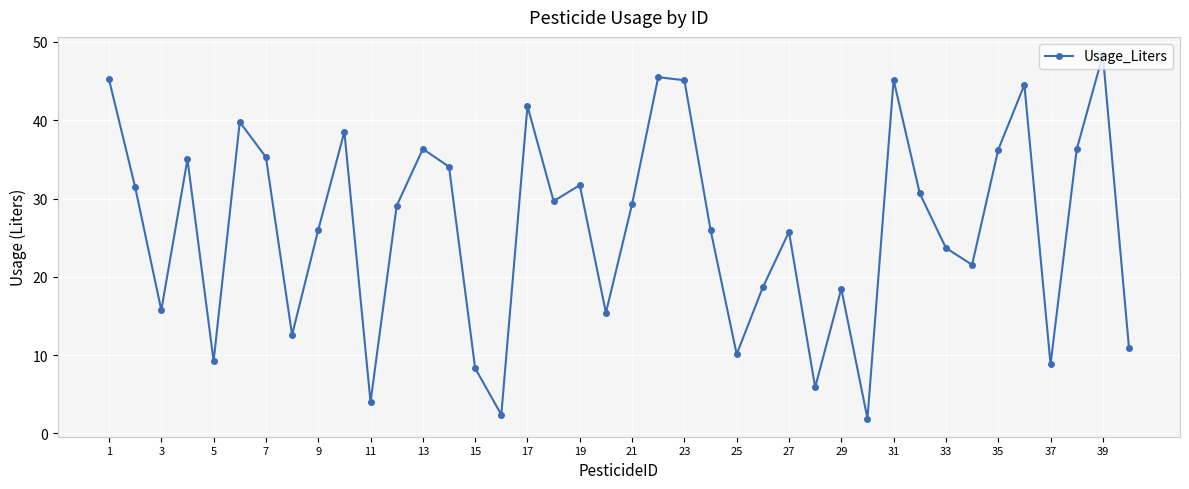

What is the value of the 29th point from the left?

18.5